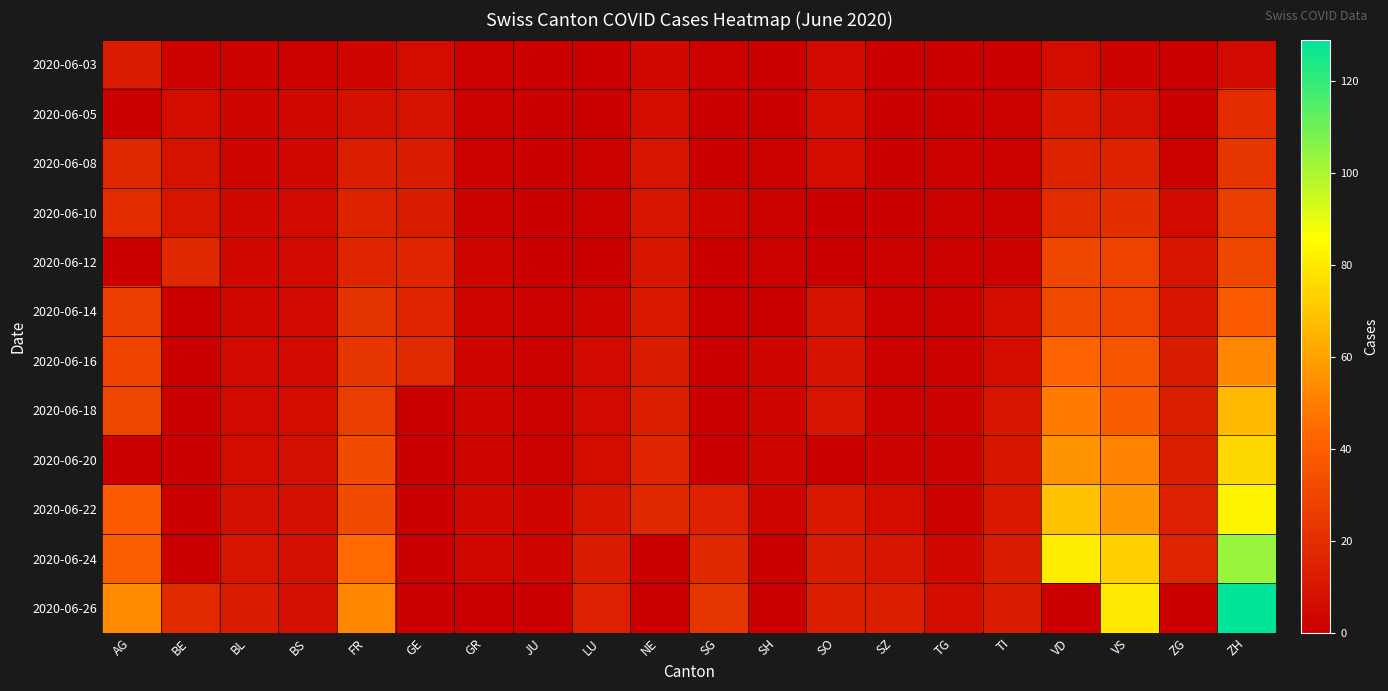

What is the total value across all series at SO?

78